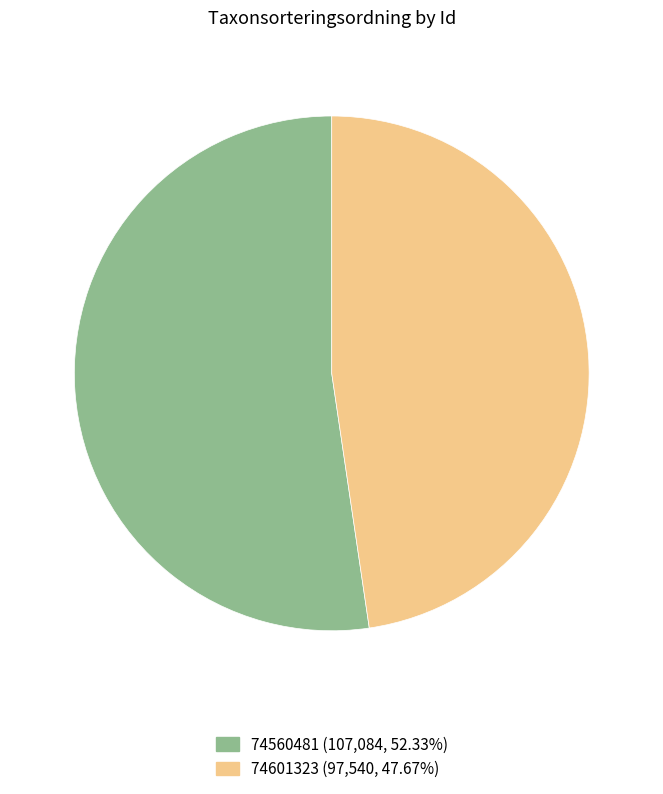

Is it true that 74560481 is 58% of the pie?

False